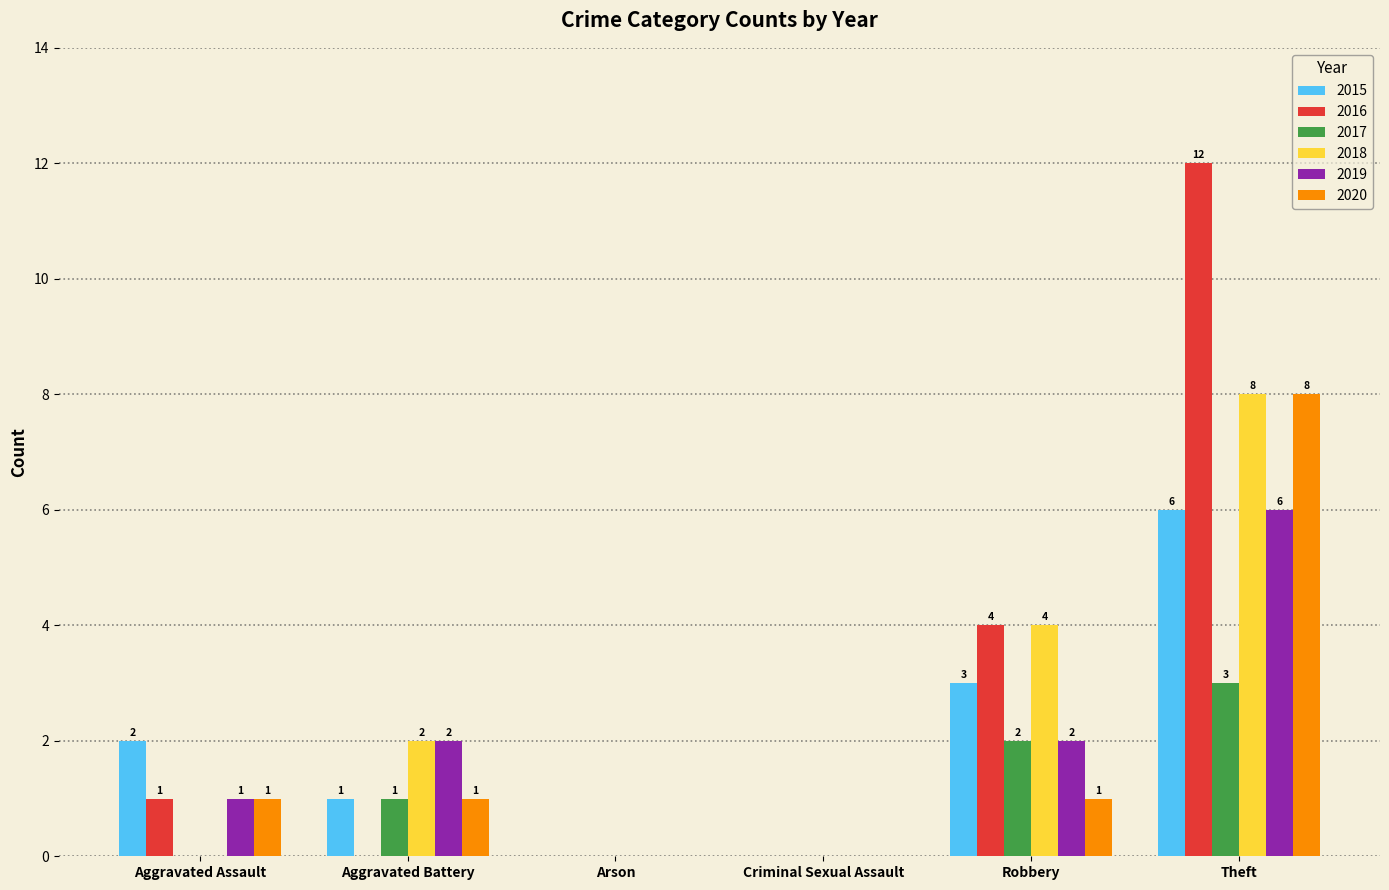

Reading left to right, what are all the values shown in this chart?

2015: 2	1	0	0	3	6
2016: 1	0	0	0	4	12
2017: 0	1	0	0	2	3
2018: 0	2	0	0	4	8
2019: 1	2	0	0	2	6
2020: 1	1	0	0	1	8